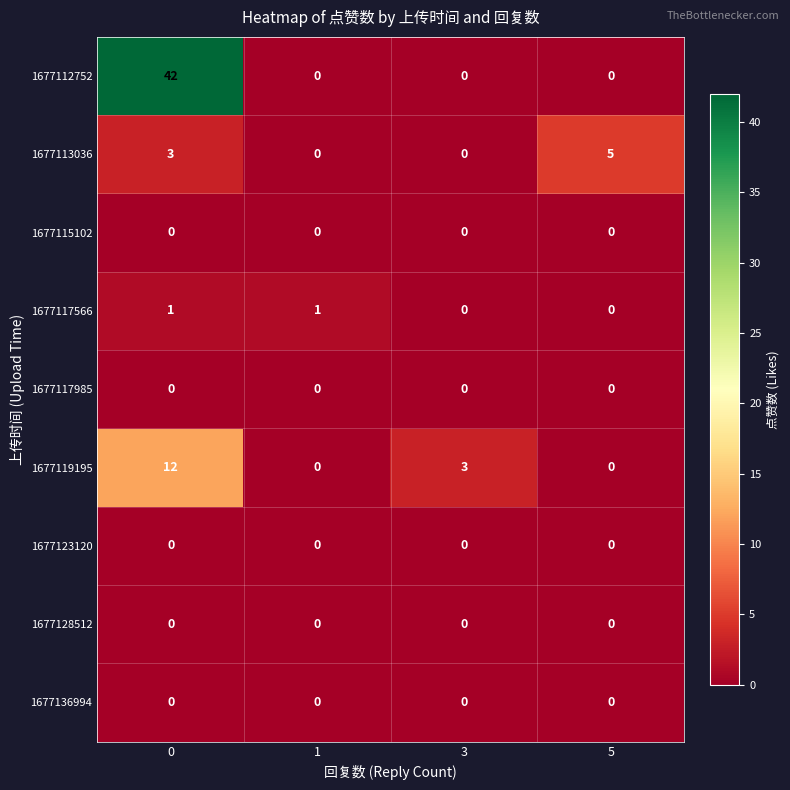

What is the total value across all series at 0?

58